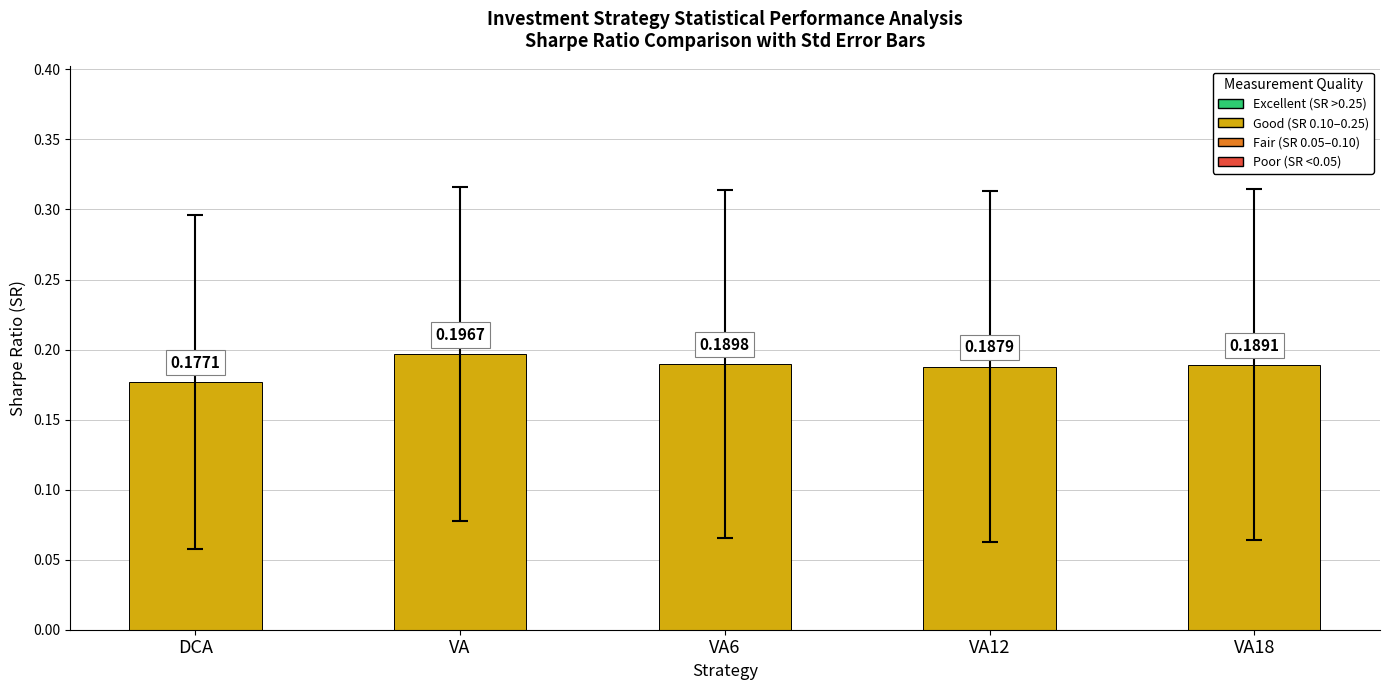

Rank the categories by value from lowest to highest.

DCA, VA12, VA18, VA6, VA